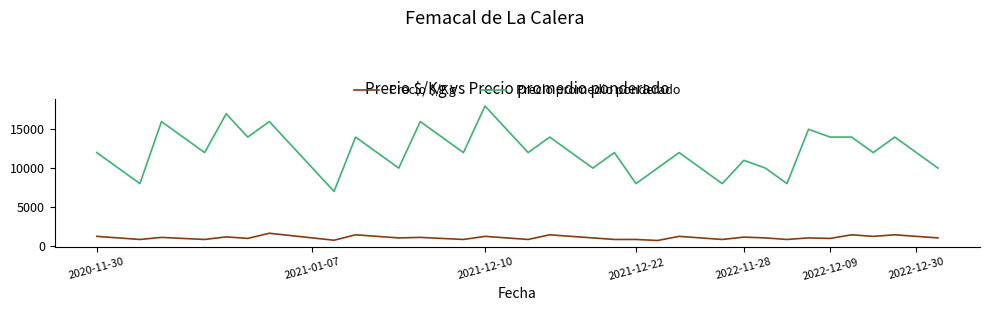

What is the difference between the maximum and minimum values in the Precio $/Kg series?

933